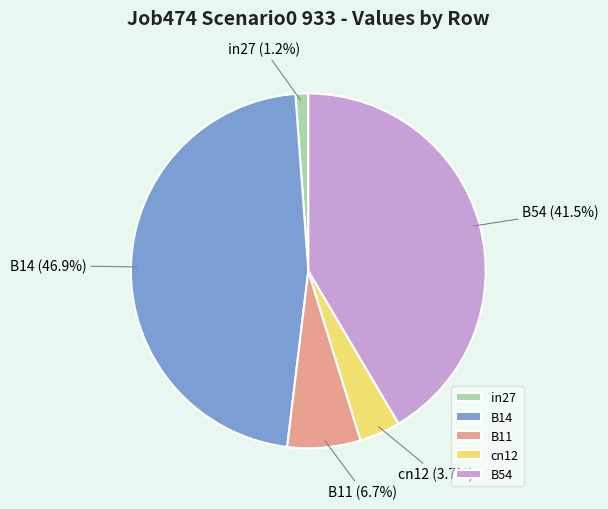

To the nearest percent, what portion does cn12 represent?

4%